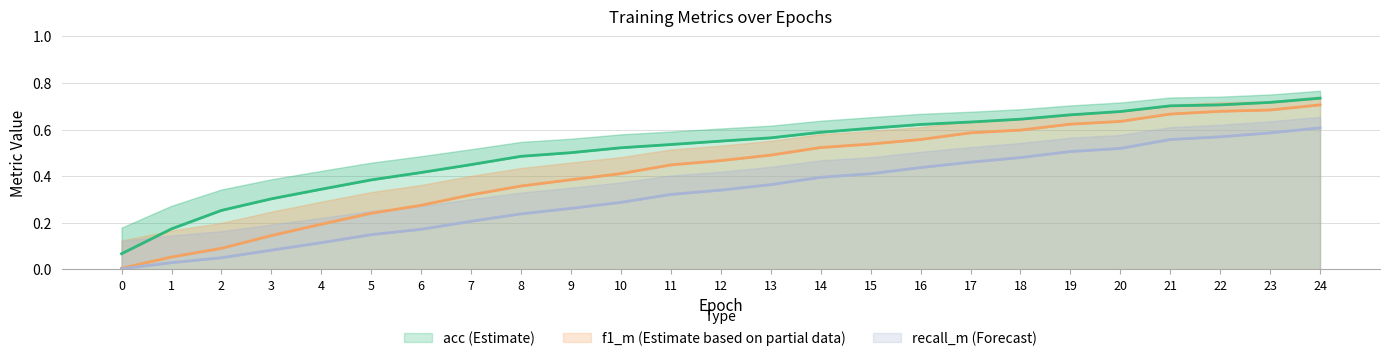

Which label corresponds to the largest value in the chart?

24